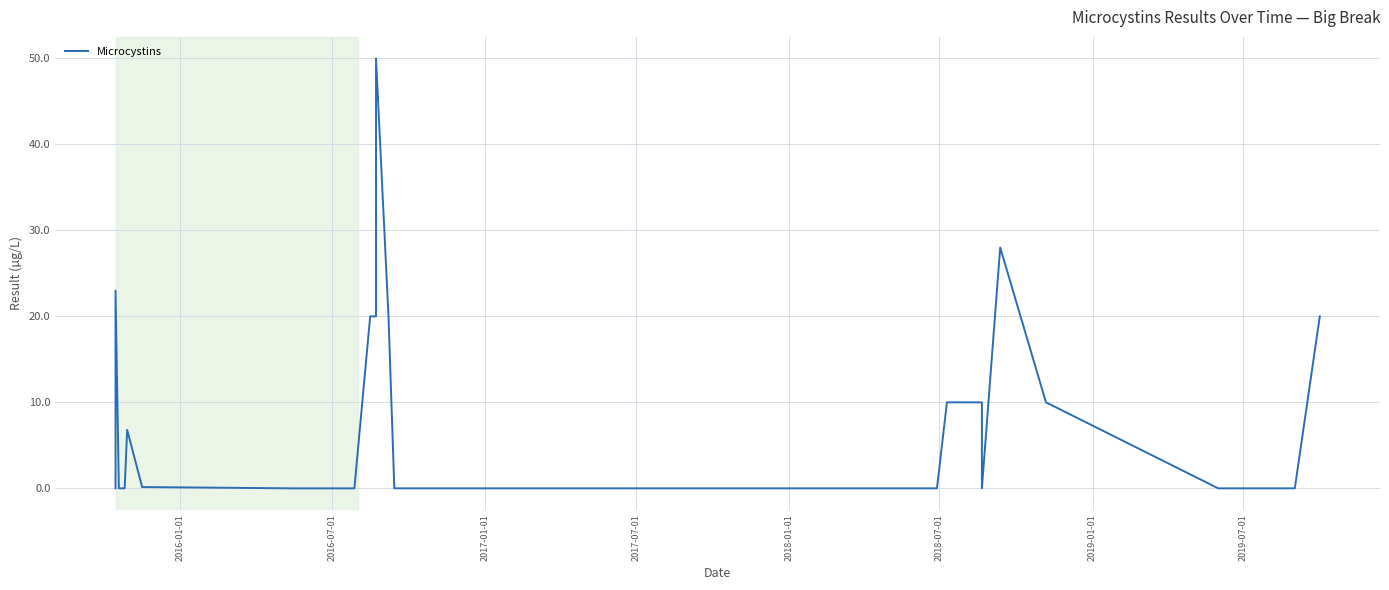

How many interior local peaks (higher than both neighbors) does the data have?

4